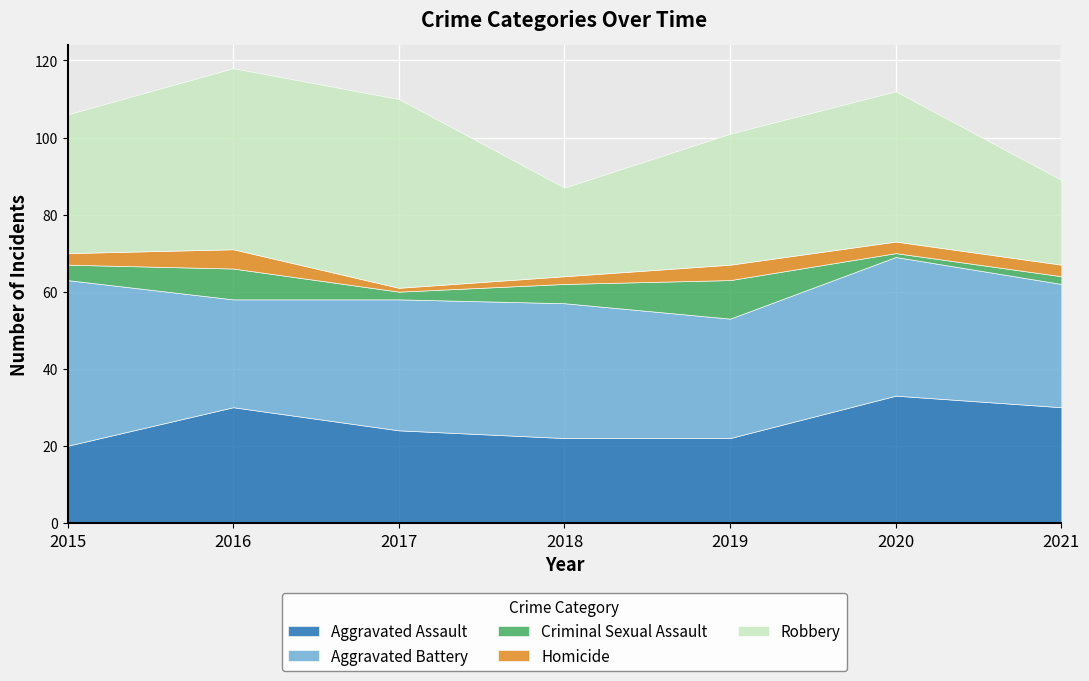

Which series has the largest total across all categories?

Robbery